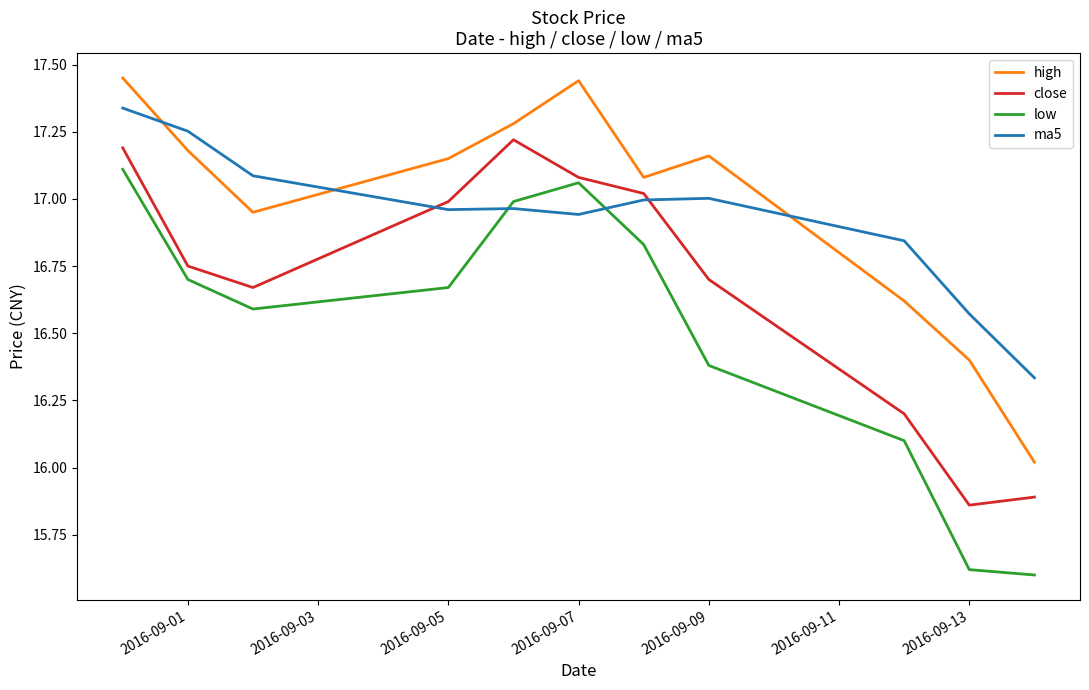

True or false: low and high intersect in this chart.

False